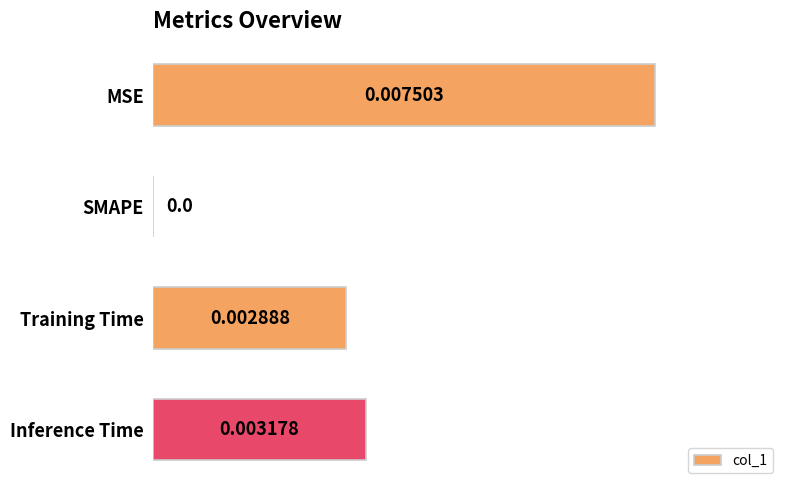

Which category has the highest value across all series?

MSE